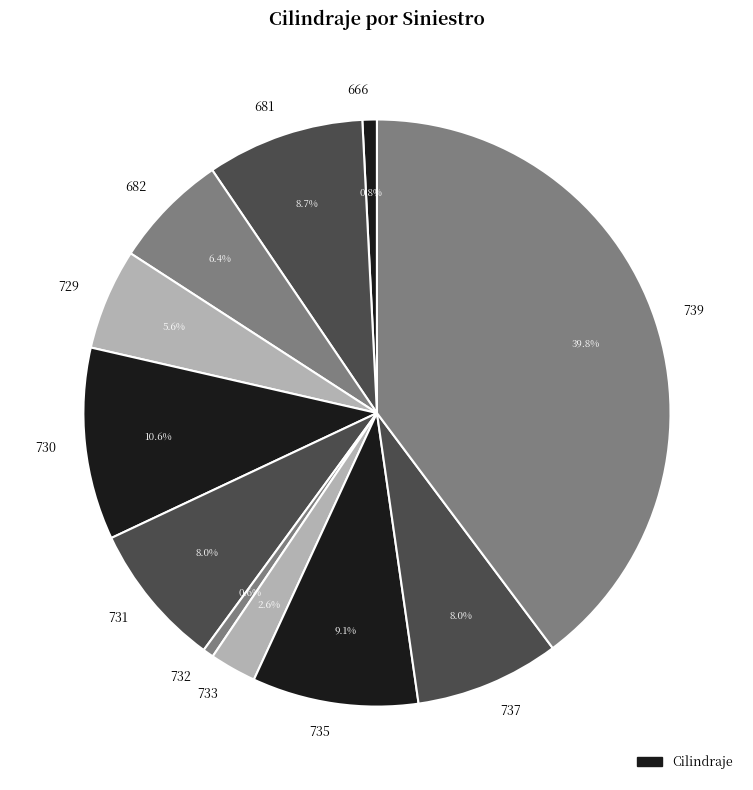

Is the sum of 731 and 730 greater than half?

No